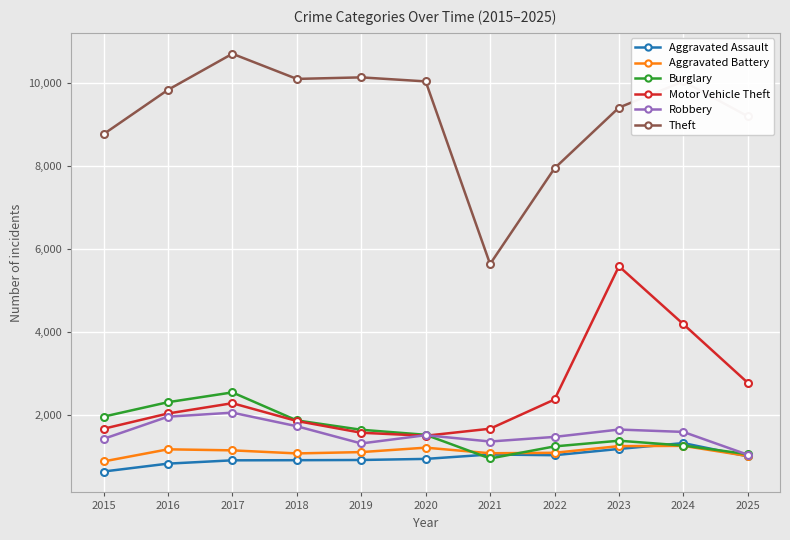

What is the sum of all Burglary values?

17798